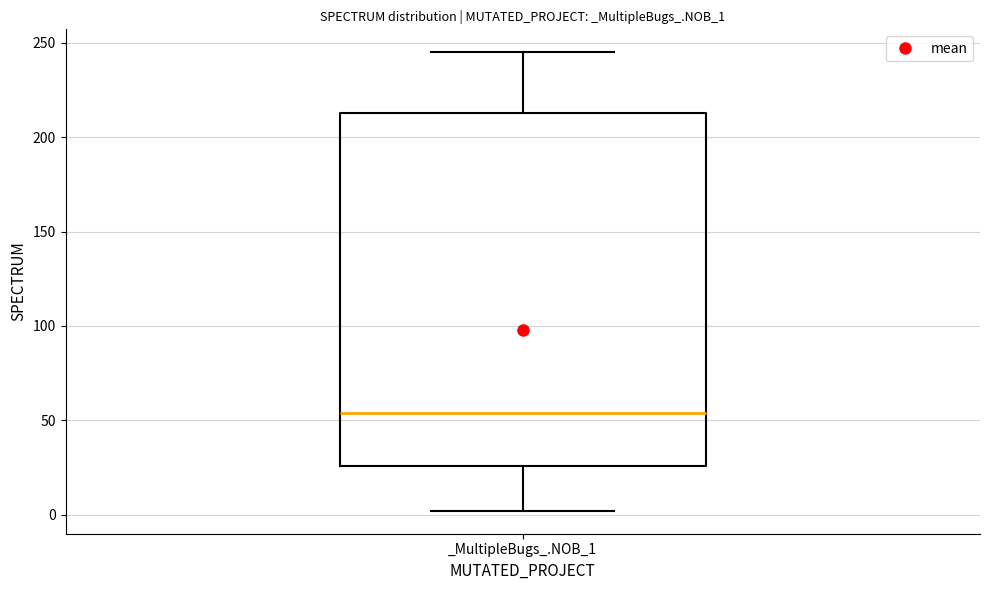

Where is the lower edge of the box for _MultipleBugs_.NOB_1 on the y-axis? The values are not printed on the chart, so give them approximately, as read against the axis.

25